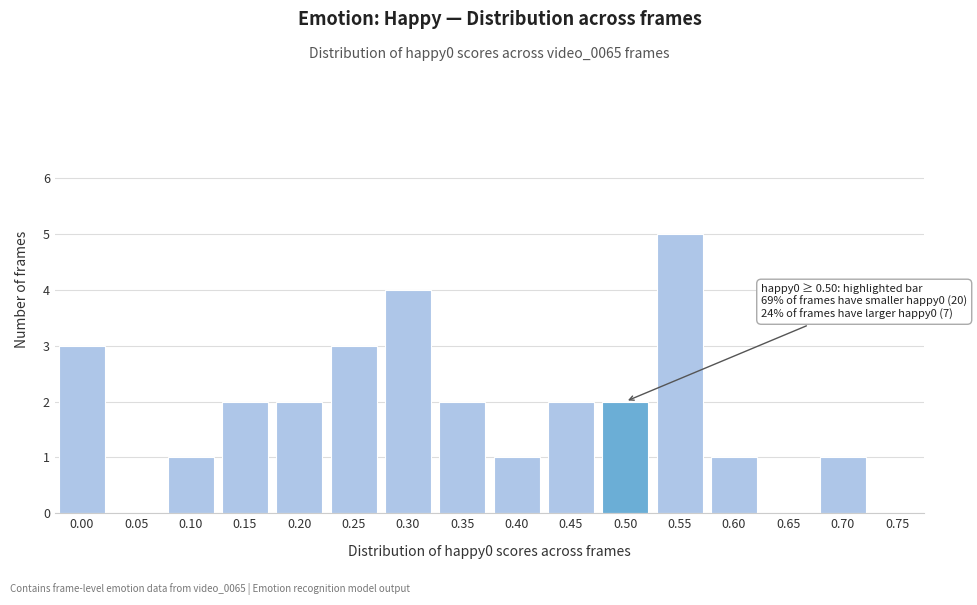

Reading right to left, list all the values displayed in this chart.

0.75=0	0.70=1	0.65=0	0.60=1	0.55=5	0.50=2	0.45=2	0.40=1	0.35=2	0.30=4	0.25=3	0.20=2	0.15=2	0.10=1	0.05=0	0.00=3